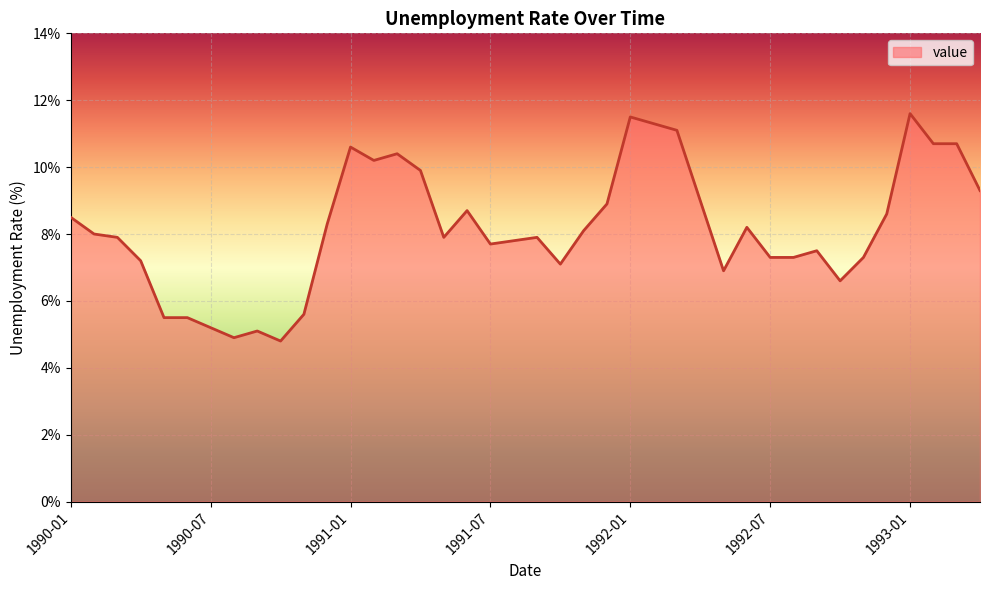

What is the maximum value shown in the chart?

11.6